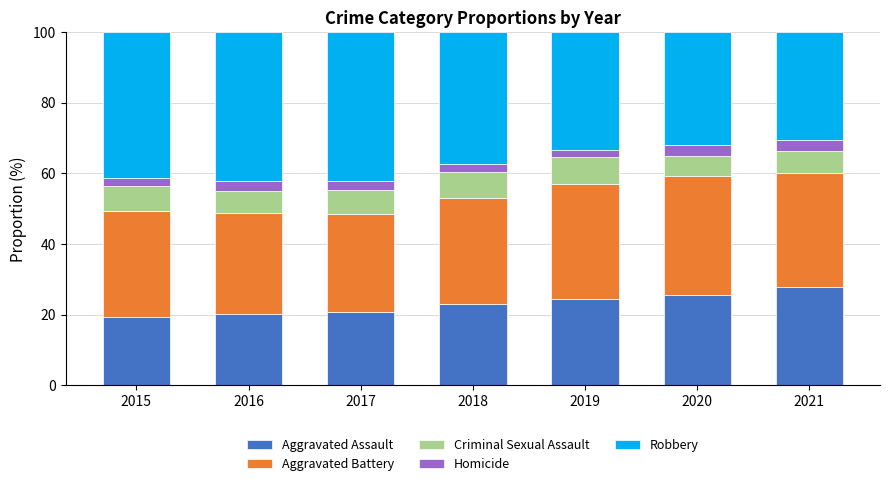

What is the average value of the Aggravated Assault series?

23.0